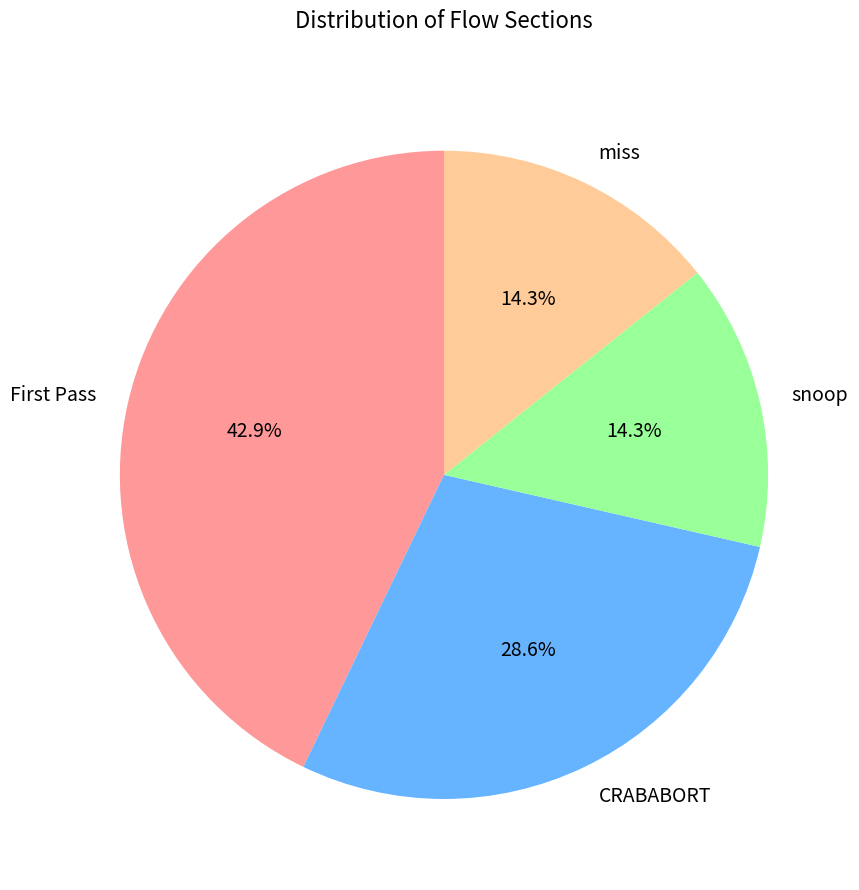

To the nearest percent, what is the combined percentage of CRABABORT and snoop?

43%